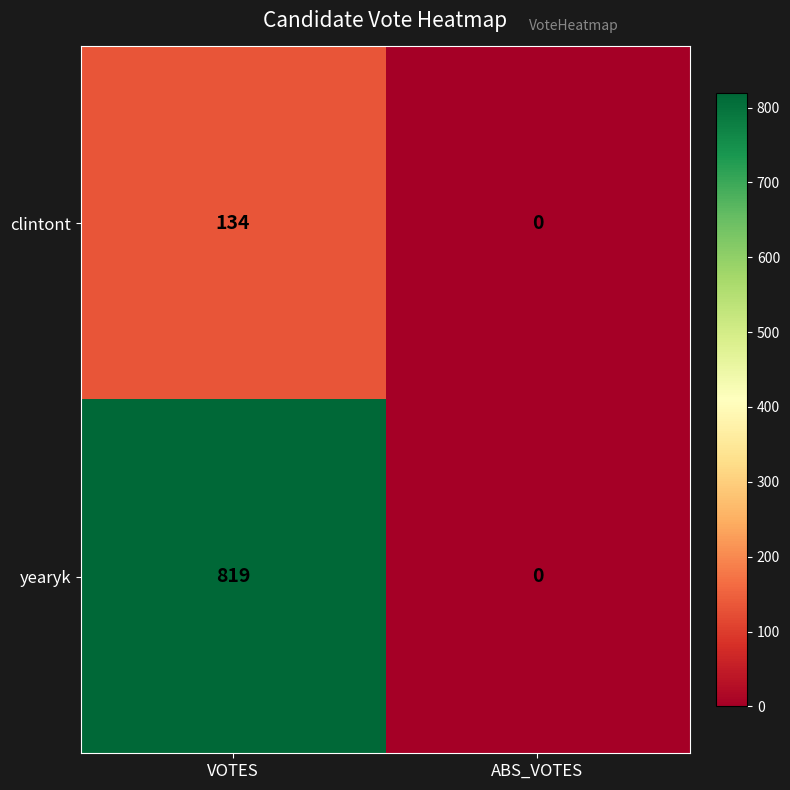

Read the clintont value at VOTES.

134